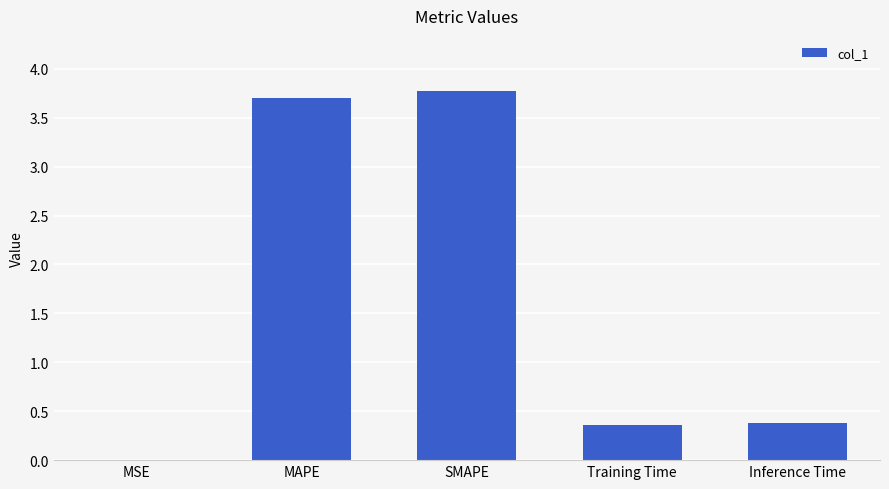

What is the approximate value at MAPE?

3.7